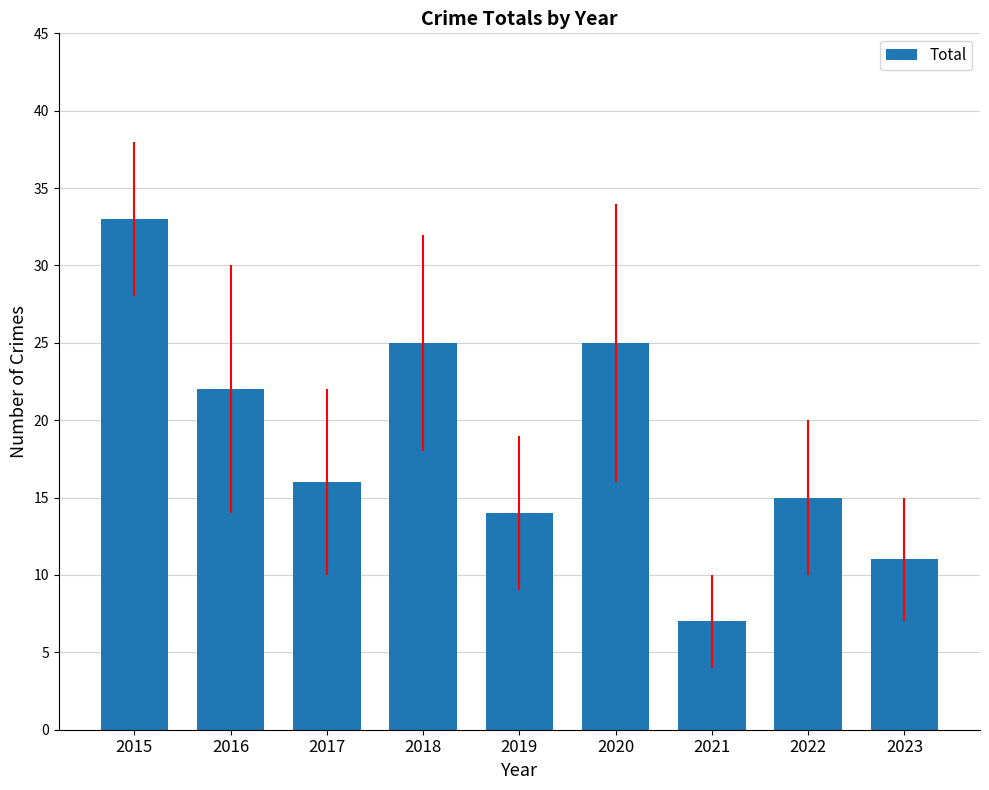

Reading left to right, list all the values displayed in this chart.

33	22	16	25	14	25	7	15	11